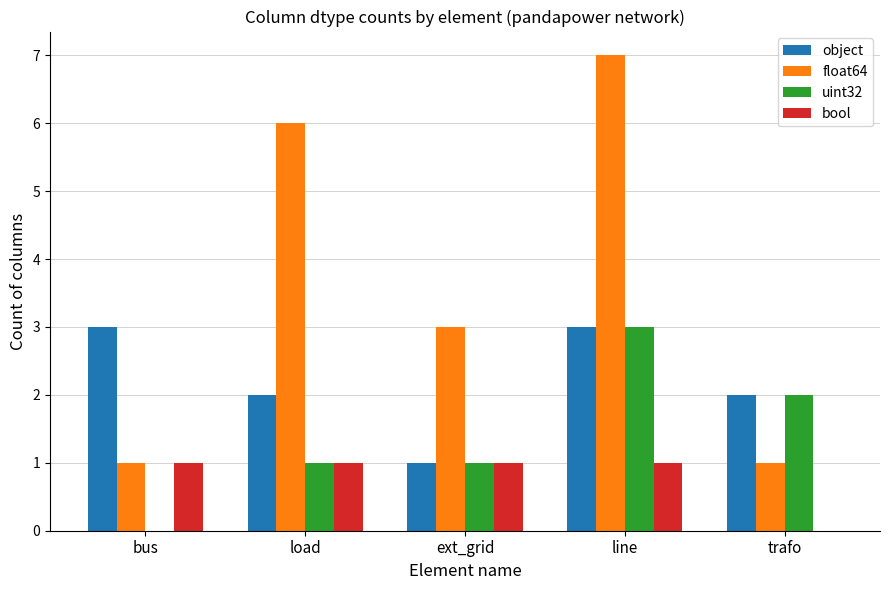

Which series has the largest total across all categories?

float64